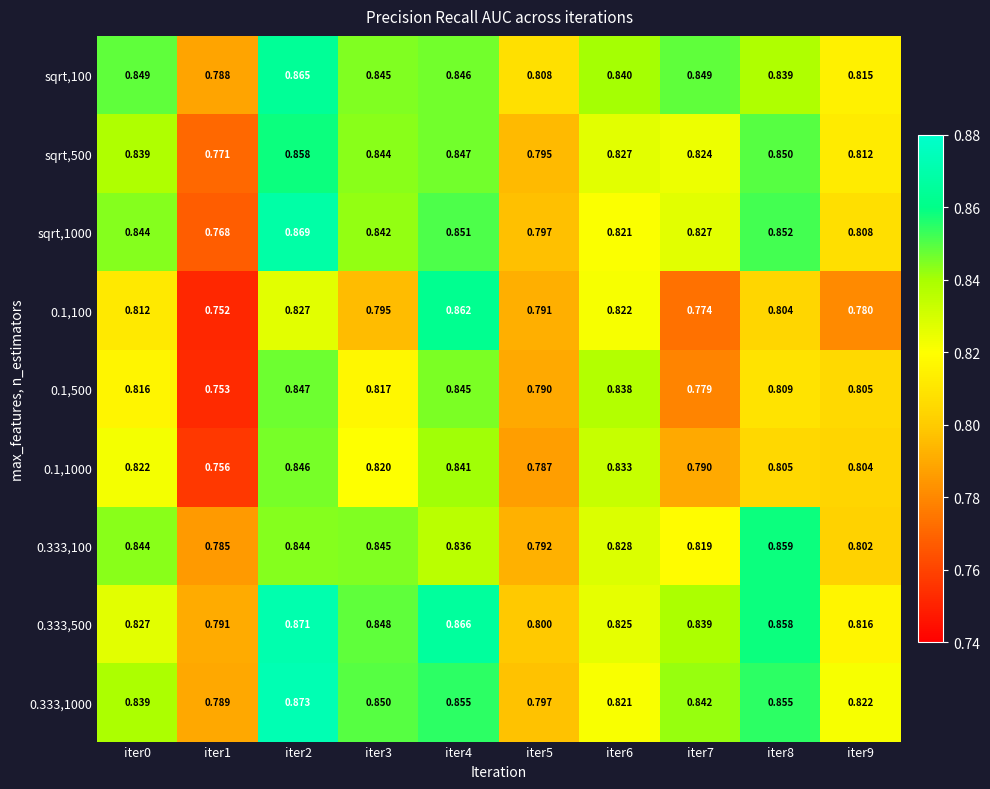

At which category does the chart reach its minimum across all series?

iter1